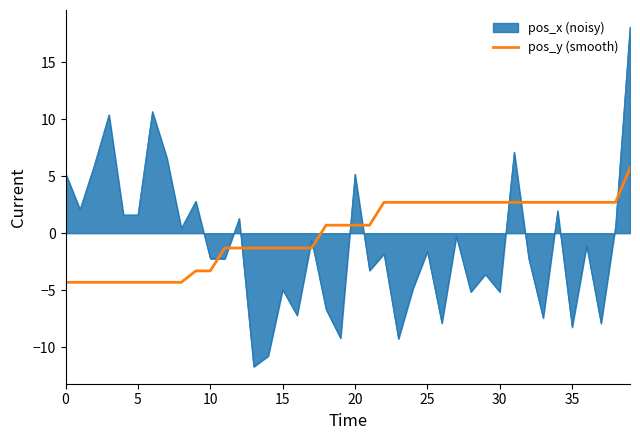

How many series are shown in this chart?

2